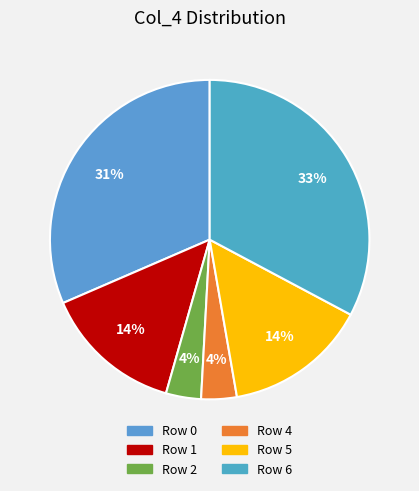

To the nearest percent, what percentage of the pie is Row 5?

14%